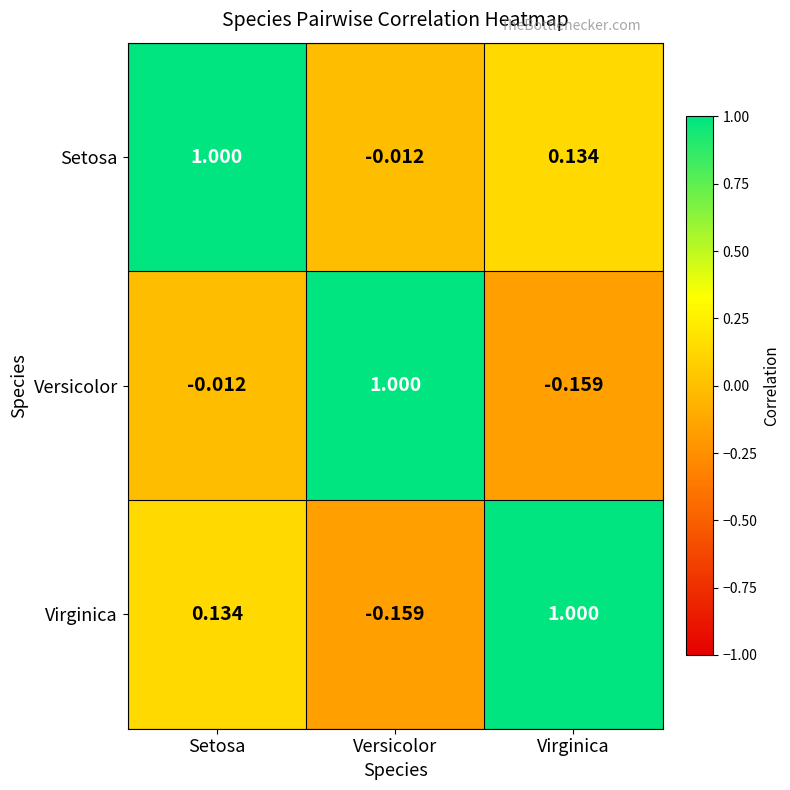

At which label is Versicolor closest to 0?

Setosa